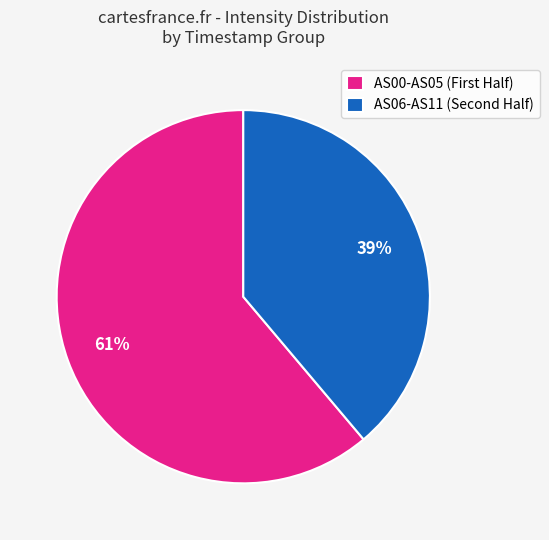

Which category has the smallest portion of the pie?

AS06-AS11 (Second Half)